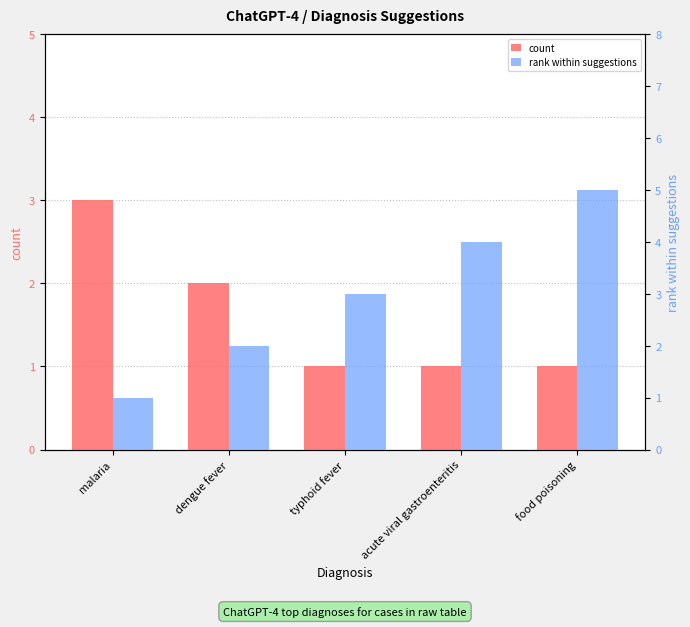

Rank the categories by rank within suggestions value from highest to lowest.

food poisoning, acute viral gastroenteritis, typhoid fever, dengue fever, malaria